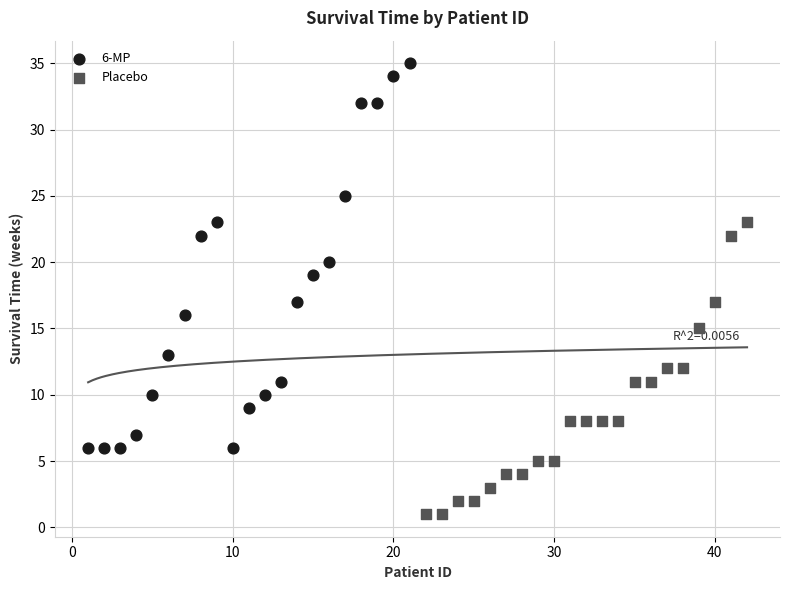

Which series has the widest spread of Y values?

6-MP